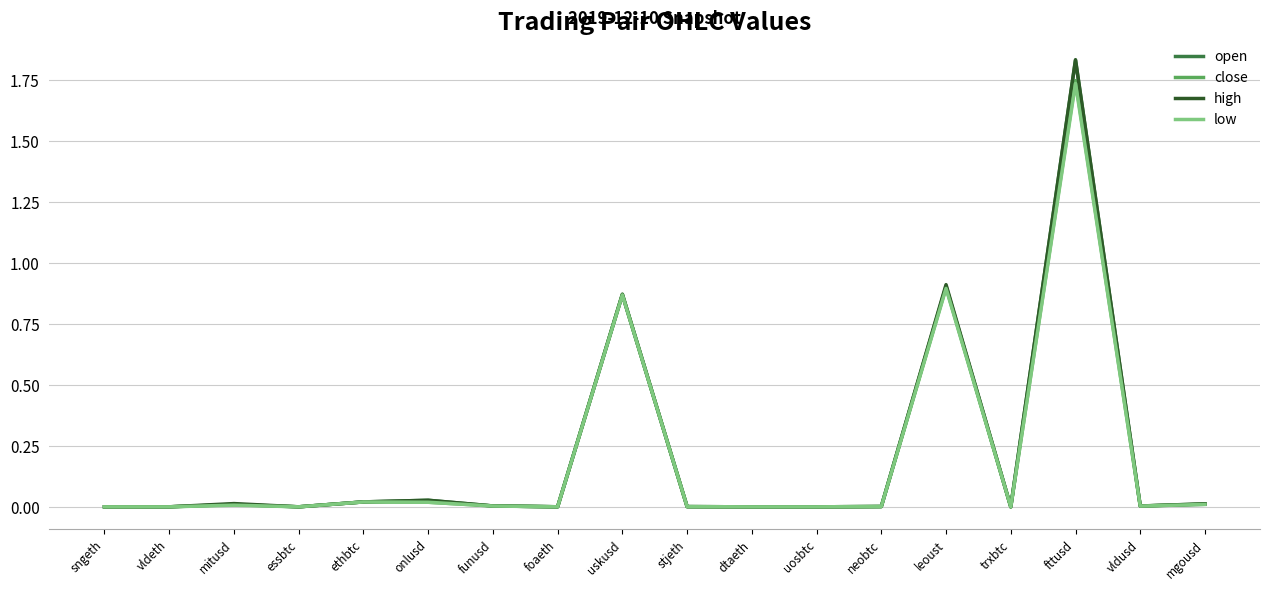

Is it true that high equals 0.0 at essbtc?

True